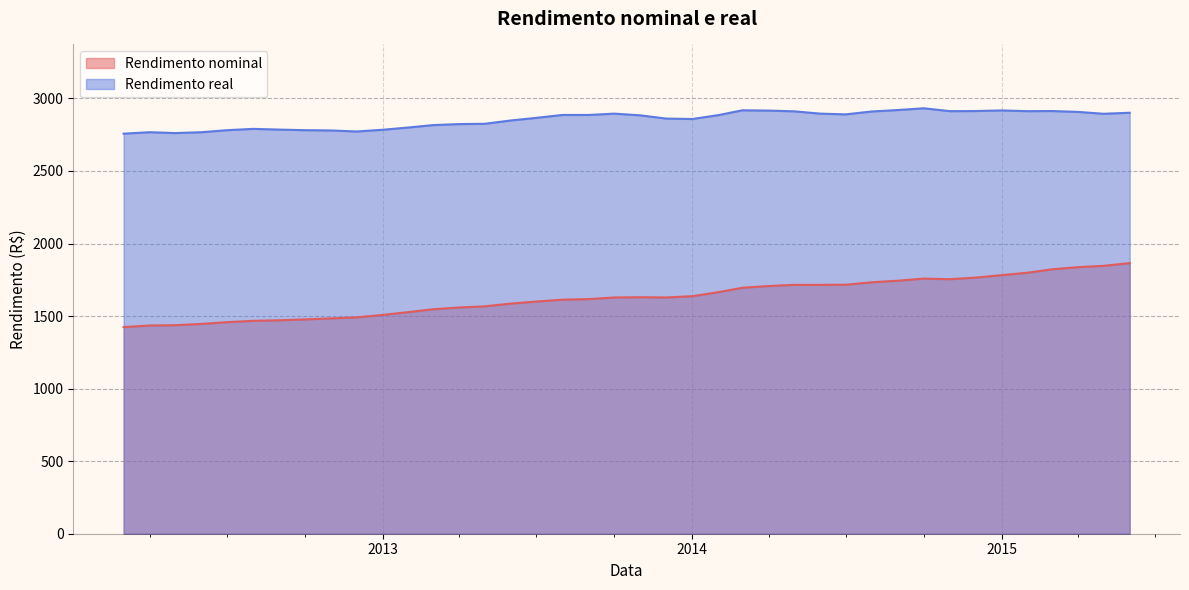

At which category is the sum across all series the highest?

2015-06-01